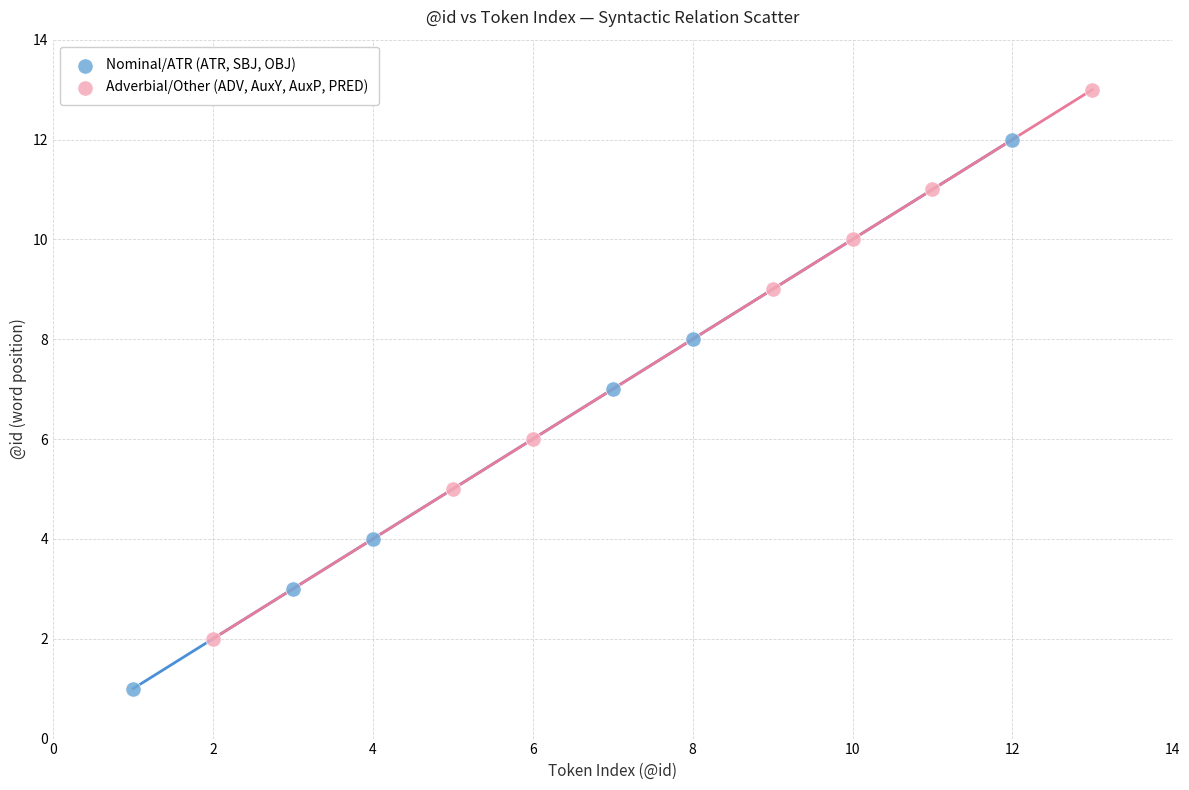

Which series contains the lowest Y value?

Nominal/ATR (ATR, SBJ, OBJ)